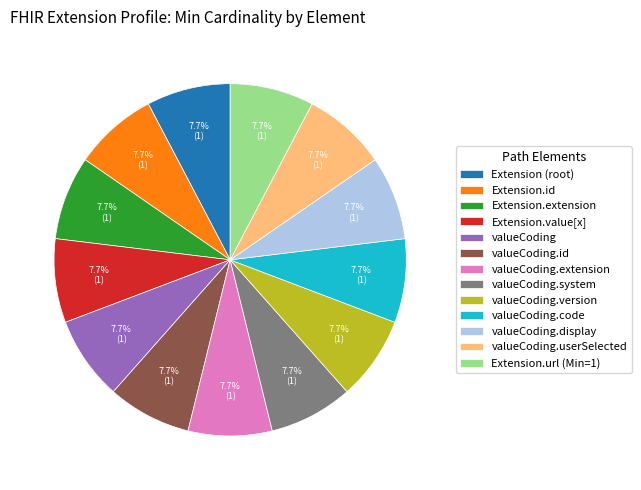

Approximately how many times larger is the value at valueCoding.system compared to Extension.id?

1.0